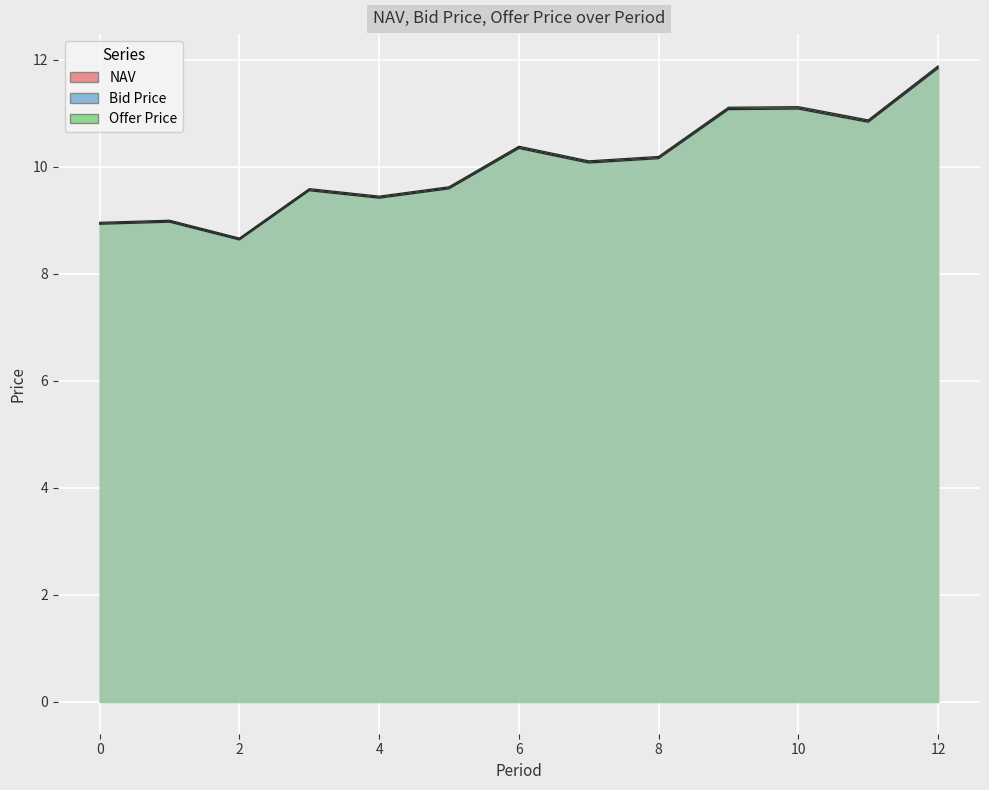

How many distinct data groups are displayed?

3